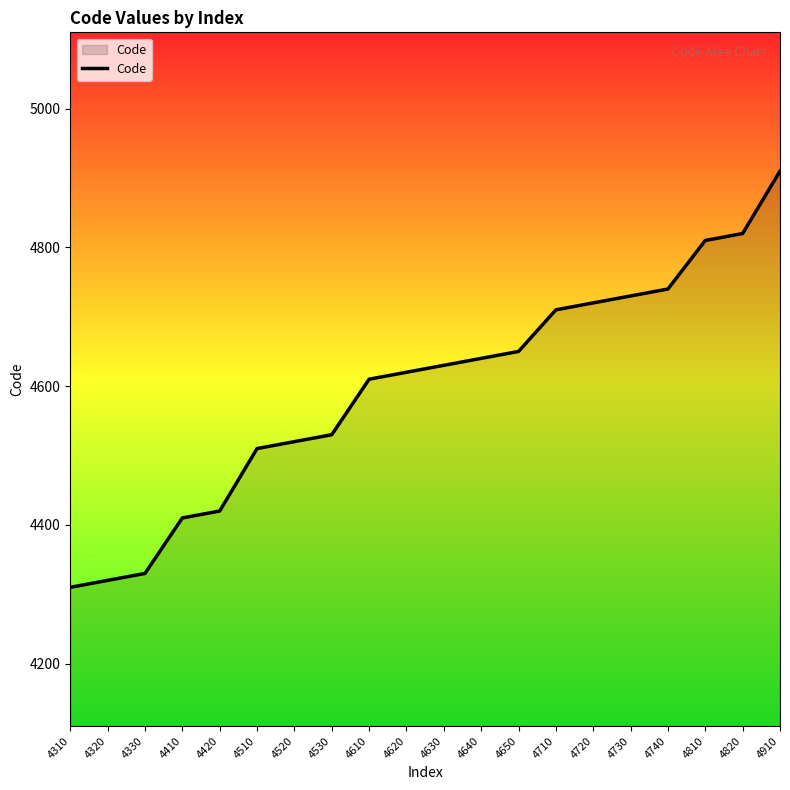

Which category has the highest value across all series?

4910